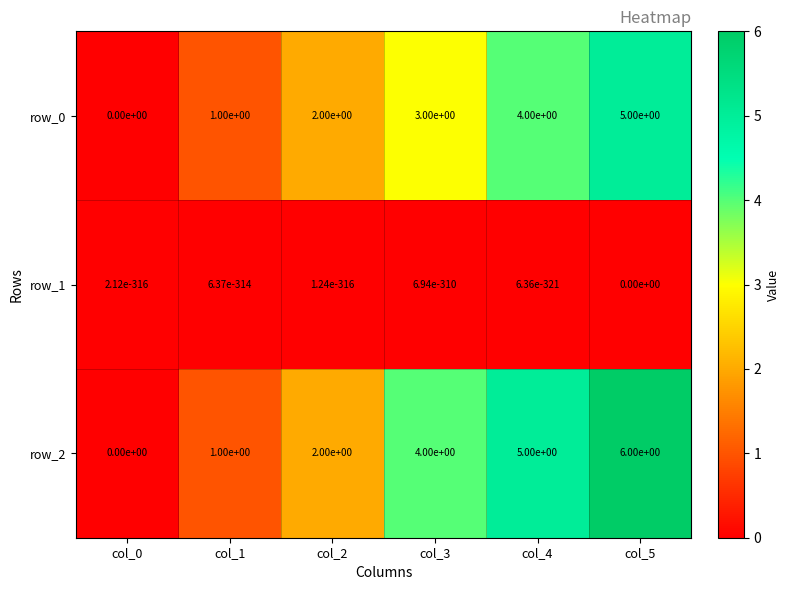

Which series has the widest spread of values?

row_2